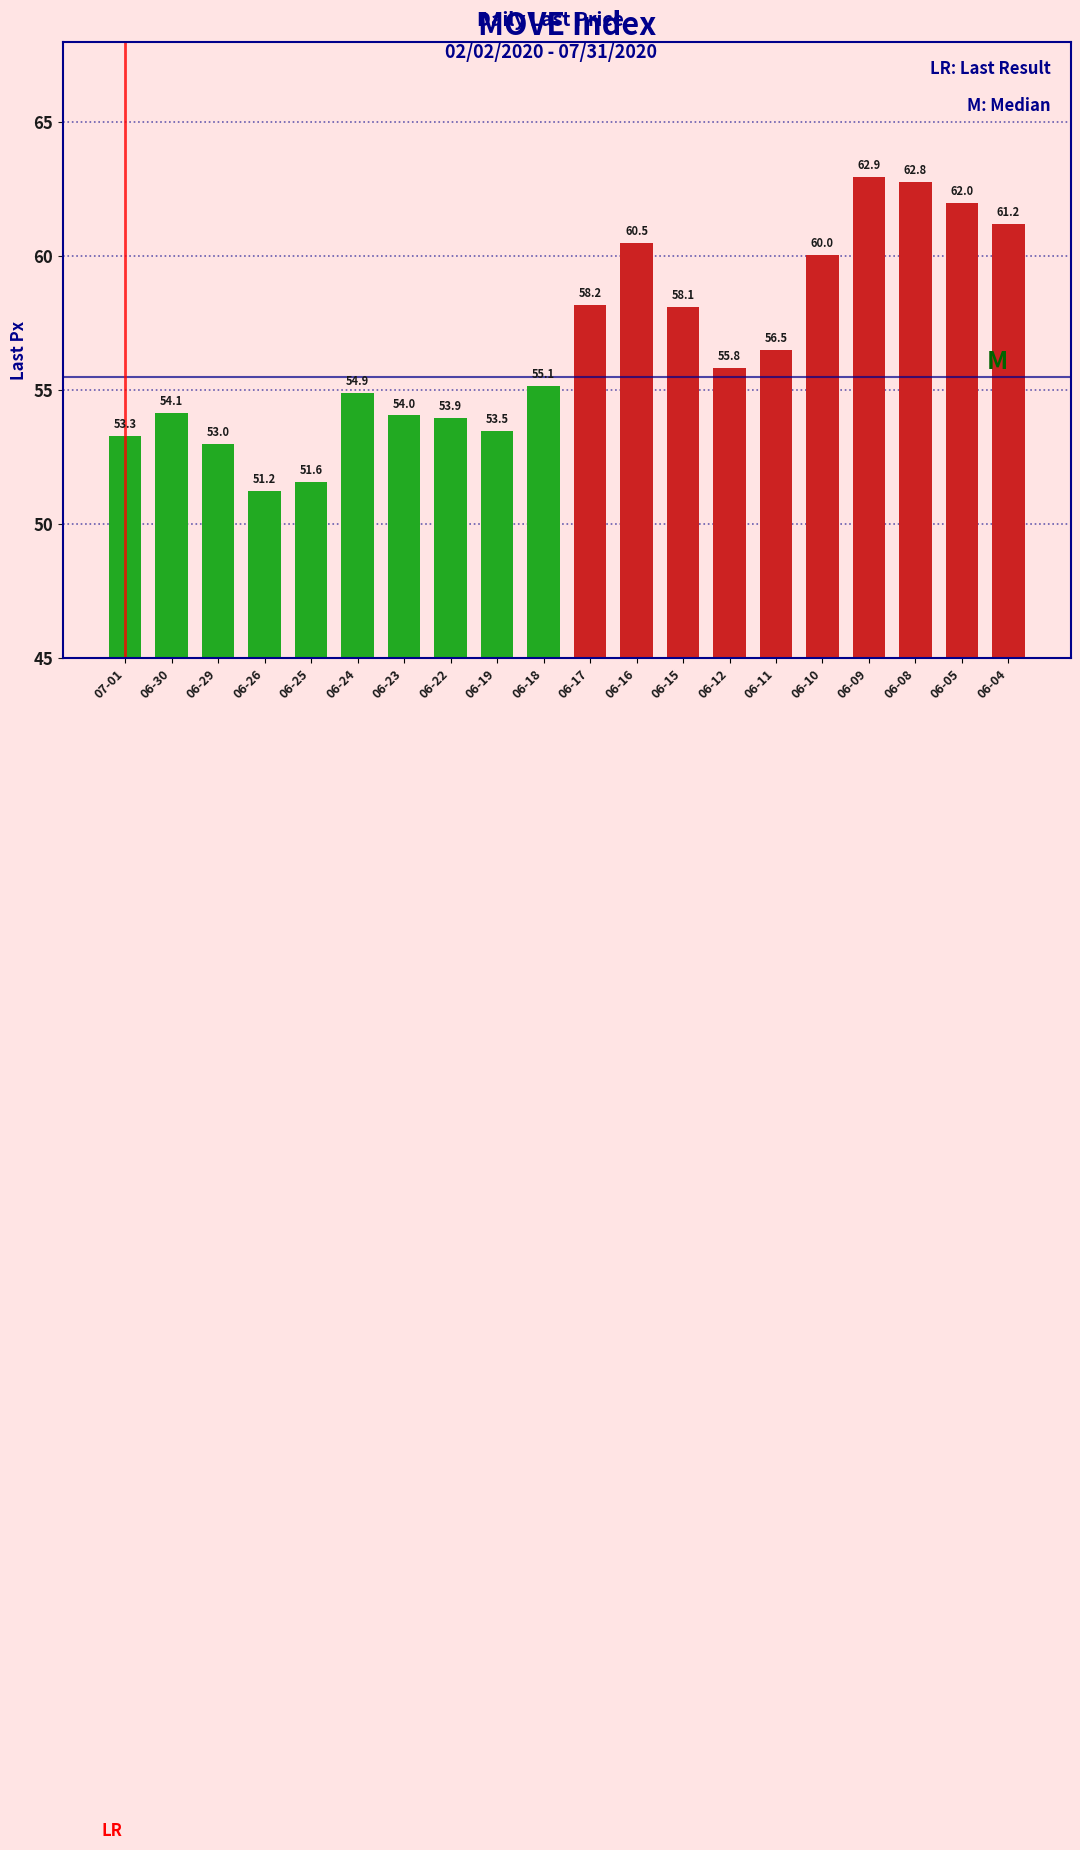

List the labels in order of value, largest first.

06-09, 06-08, 06-05, 06-04, 06-16, 06-10, 06-17, 06-15, 06-11, 06-12, 06-18, 06-24, 06-30, 06-23, 06-22, 06-19, 07-01, 06-29, 06-25, 06-26